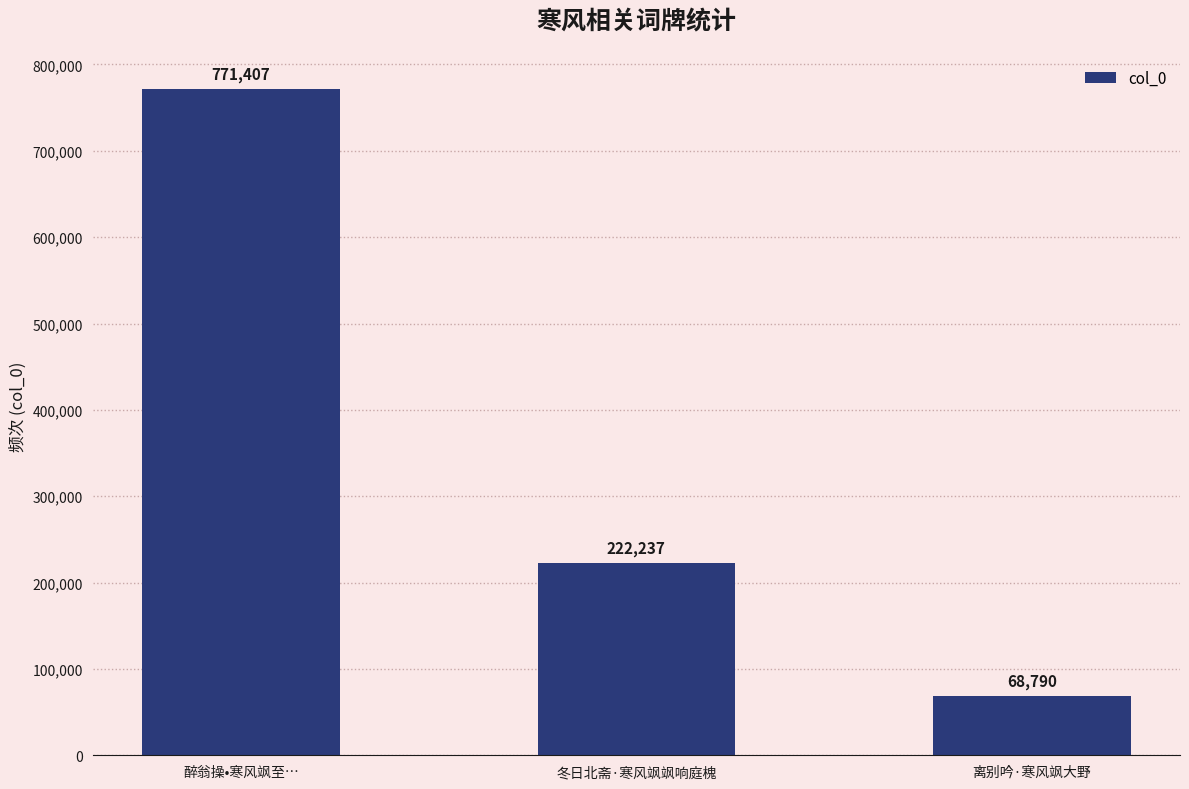

Where is the data nearest to the value 420098?

冬日北斋·寒风飒飒响庭槐